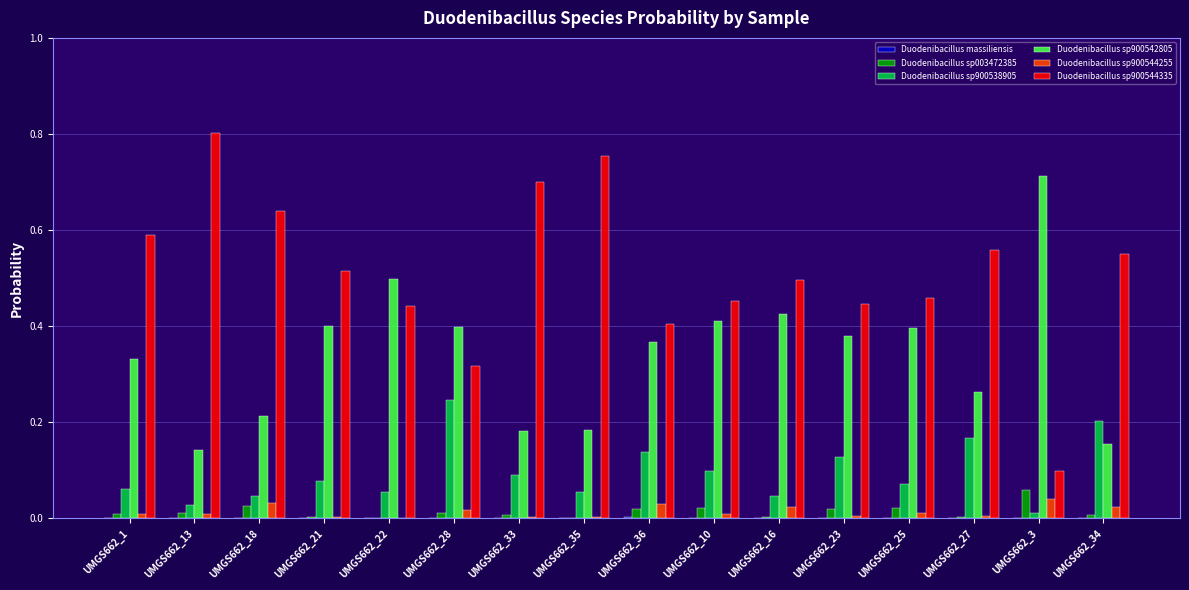

Which series has the largest total across all categories?

Duodenibacillus sp900544335